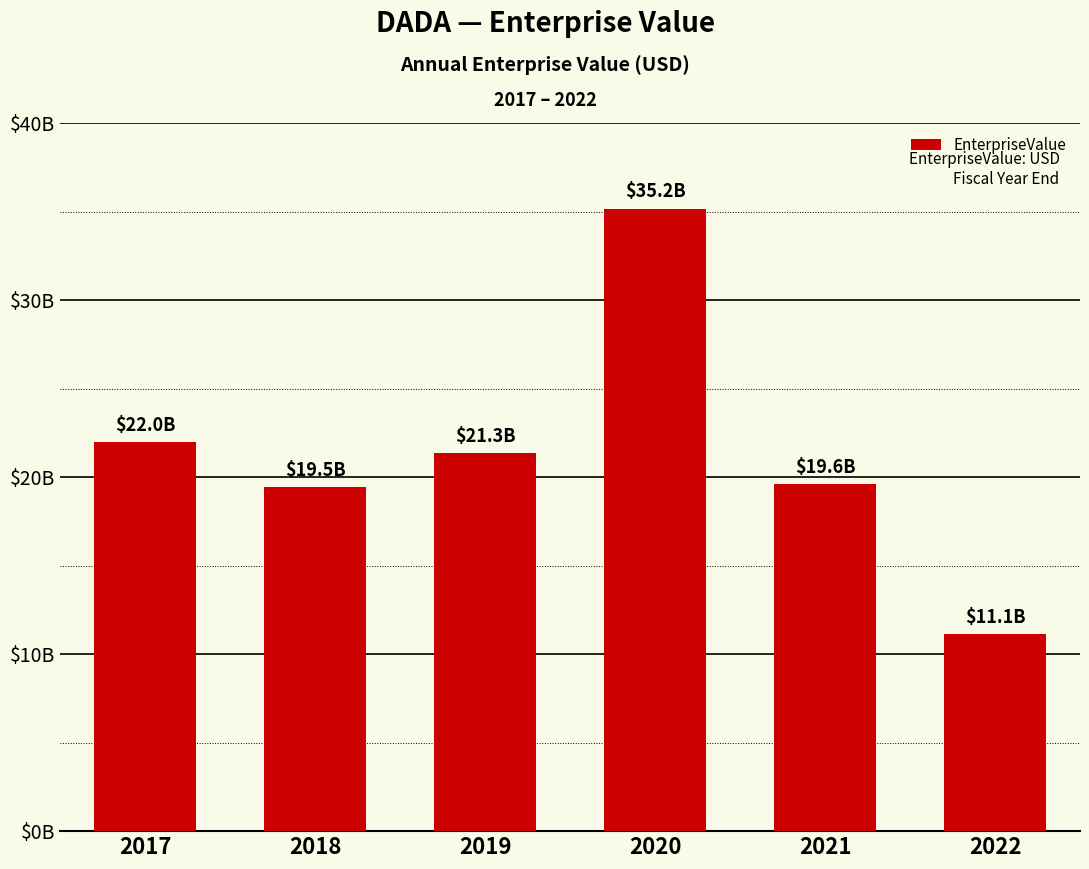

The value at 2020 is 35166833979.0. True or false?

True